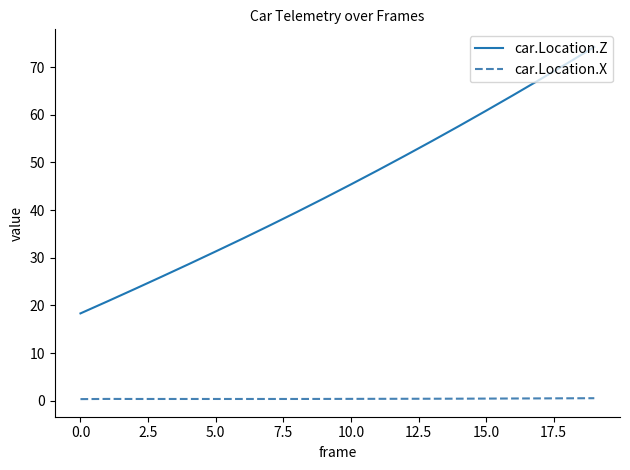

List the series in order of their overall mean, highest first.

car.Location.Z, car.Location.X